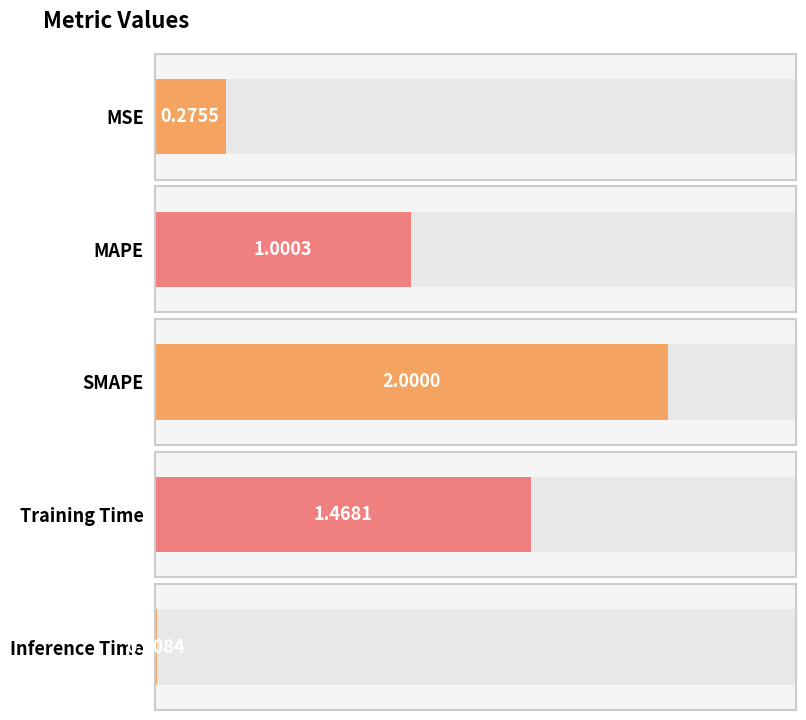

Reading left to right, what are all the values shown in this chart?

MSE=0.3	MAPE=1.0	SMAPE=2.0	Training Time=1.5	Inference Time=0.0